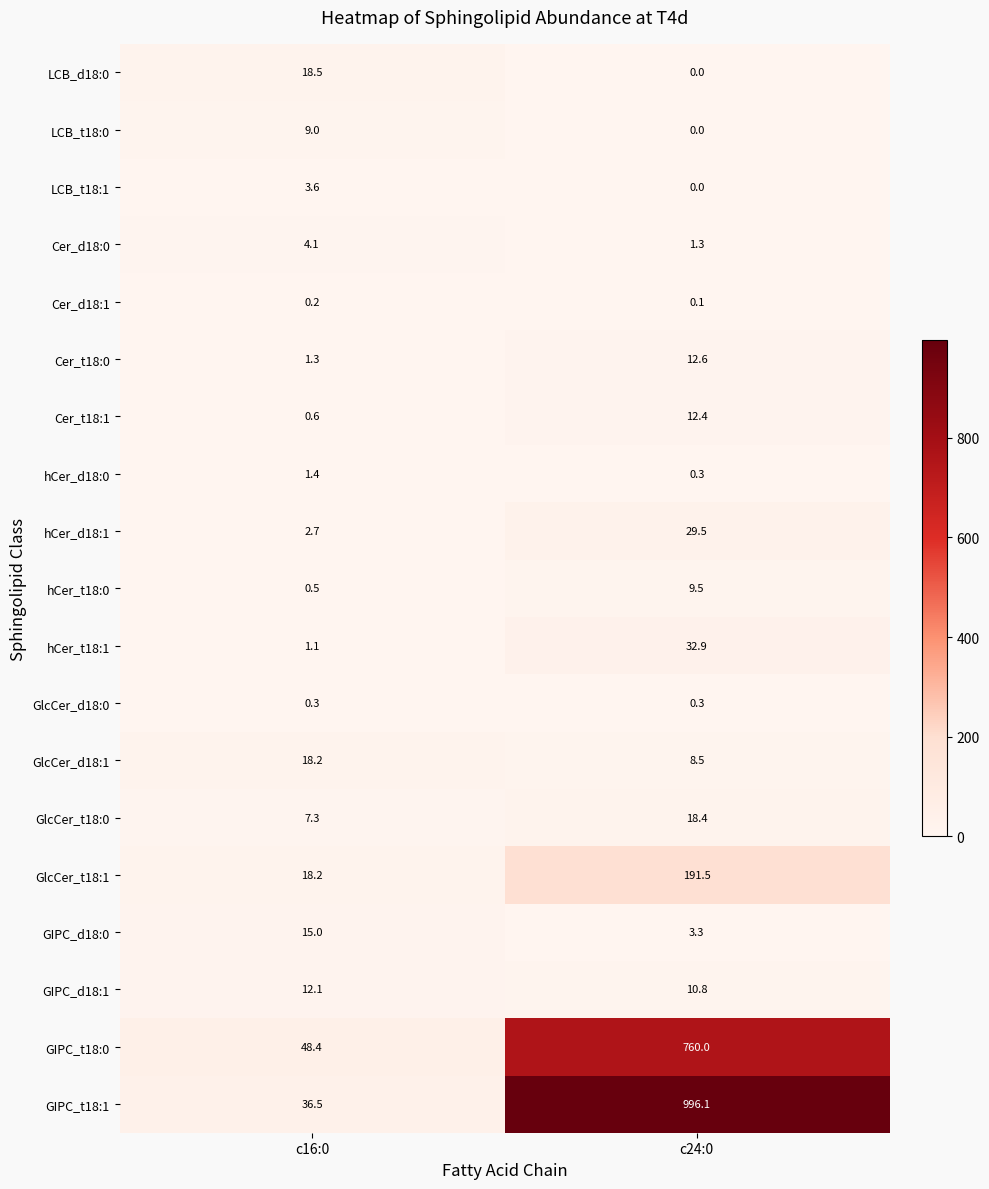

Between c16:0 and c24:0, which series saw the biggest shift?

GIPC_t18:1